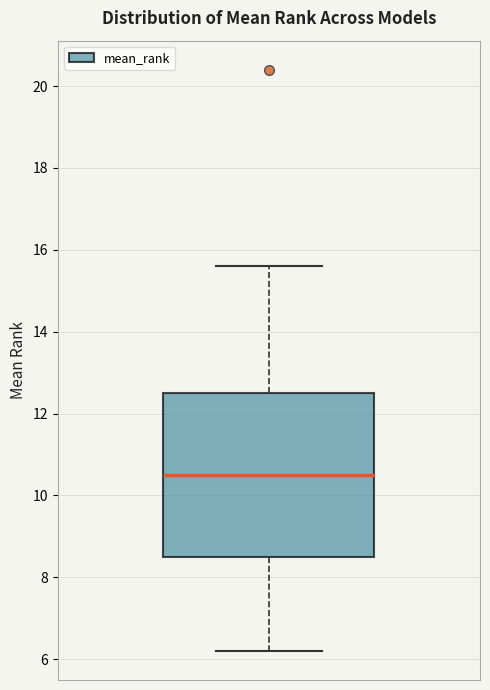

Where does the lower whisker of the box end on the y-axis? The values are not printed on the chart, so give them approximately, as read against the axis.

6.2